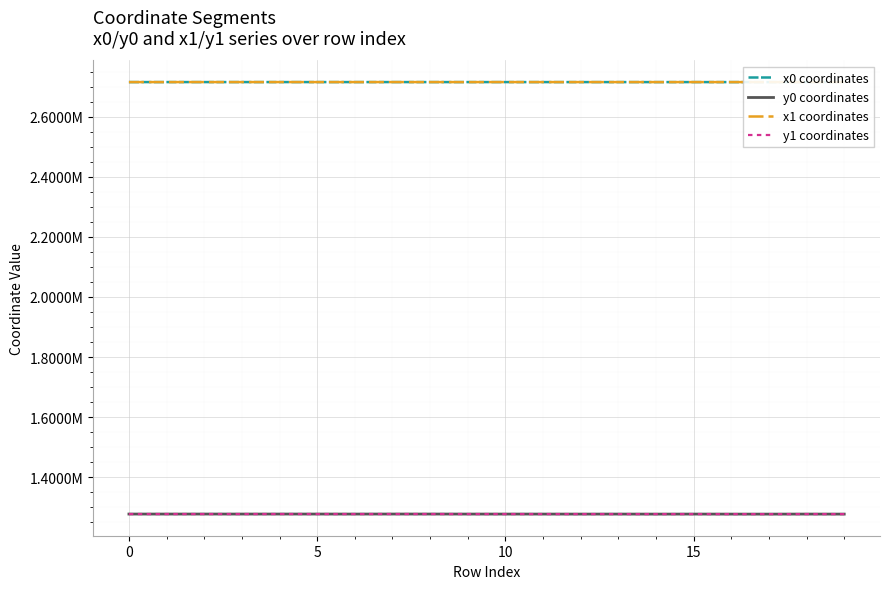

True or false: y1 coordinates has more than 0 interior local peaks.

True